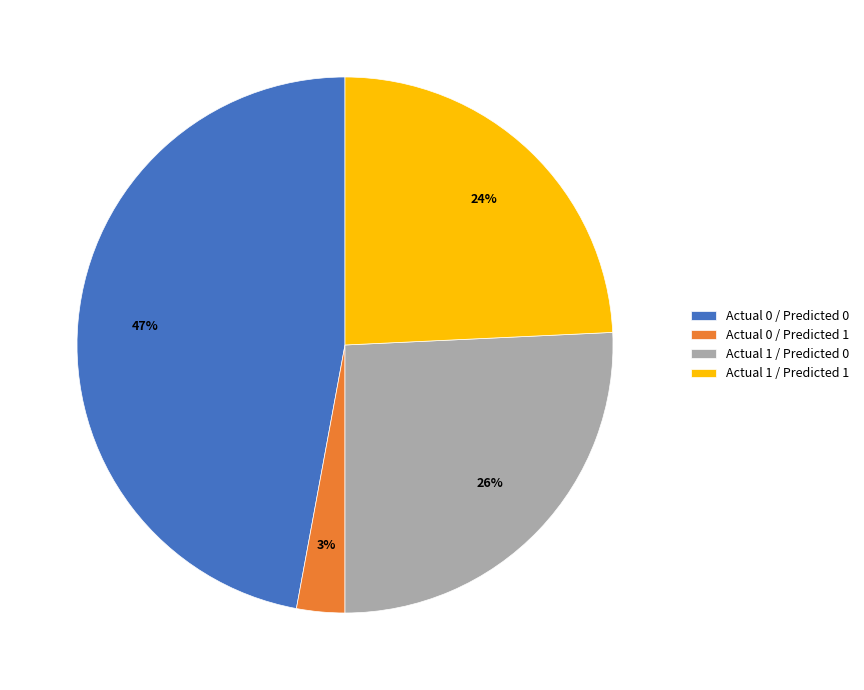

How many slices are in this pie chart?

4